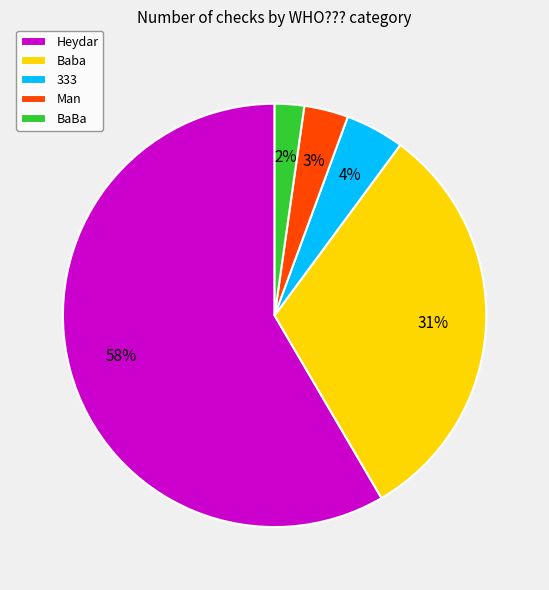

Which category accounts for the majority?

Heydar